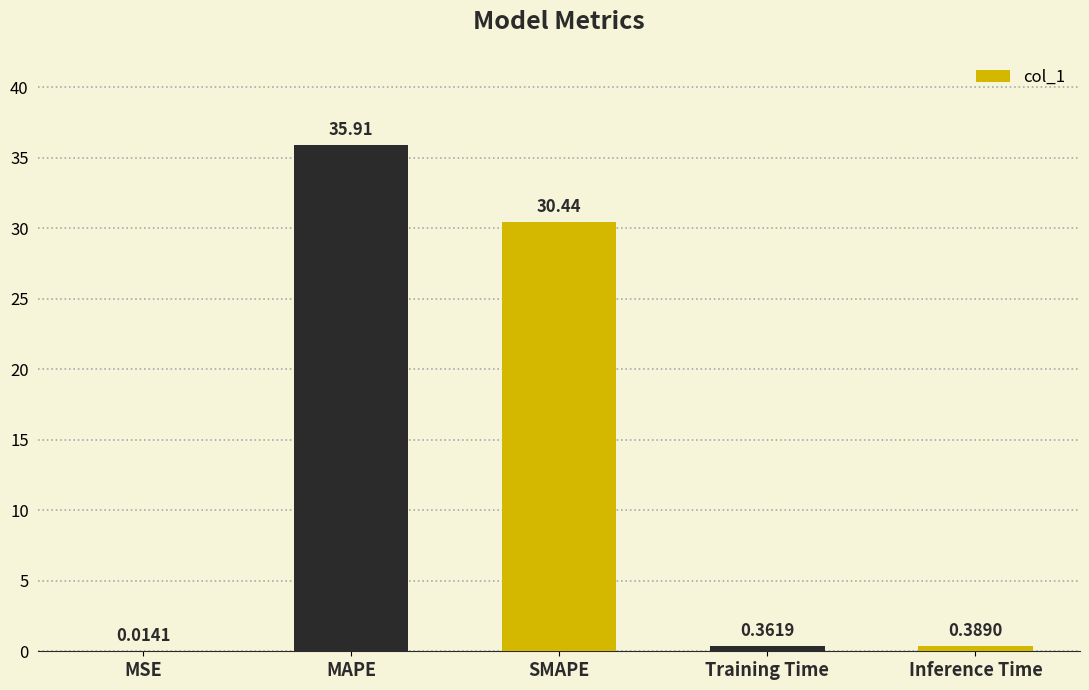

What is the change in value from MAPE to SMAPE?

-5.5